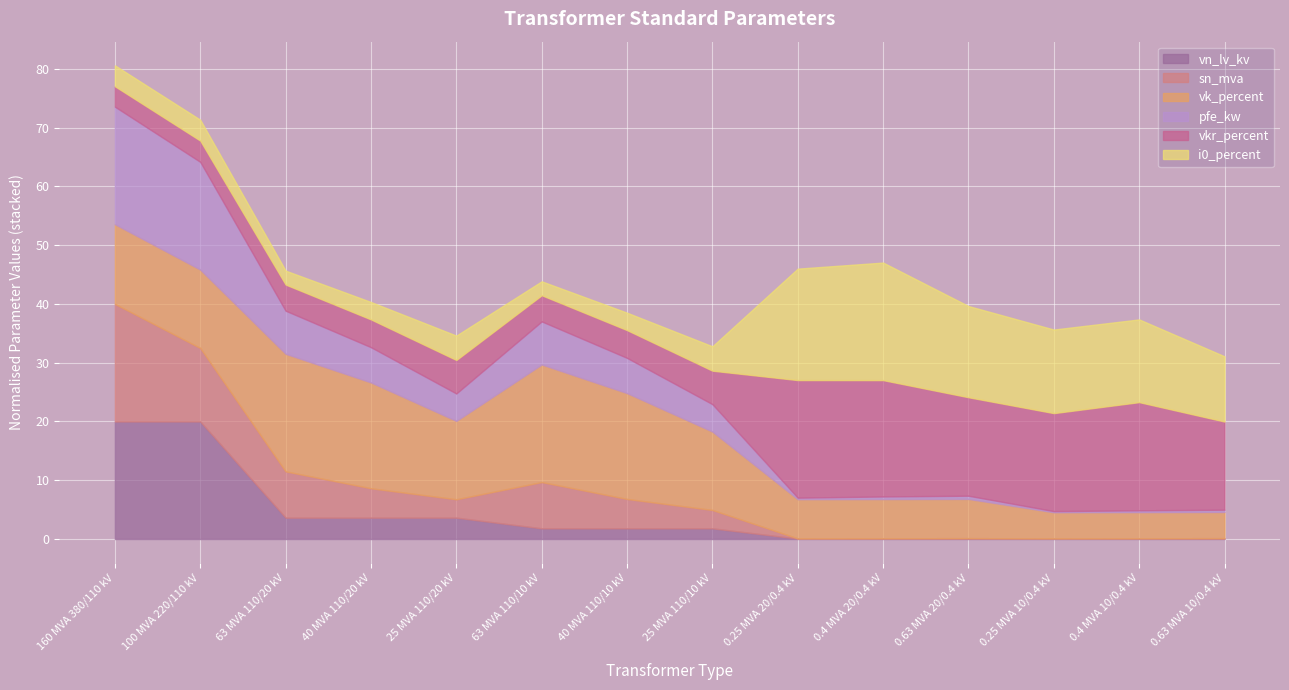

What is the total value across all series at 63 MVA 110/10 kV?

43.8